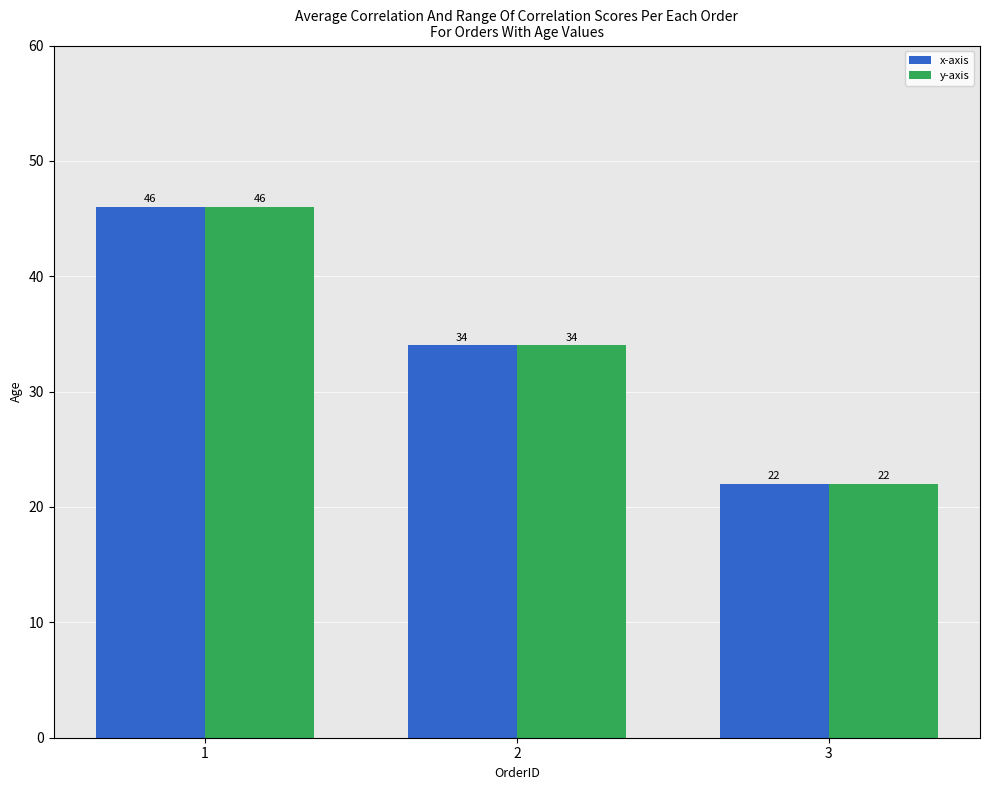

What is the sum of the x-axis values at 2 and 1?

80